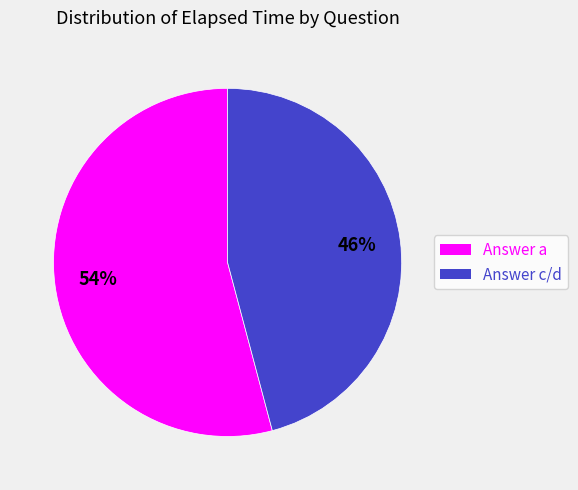

Count the number of slices in the pie.

2